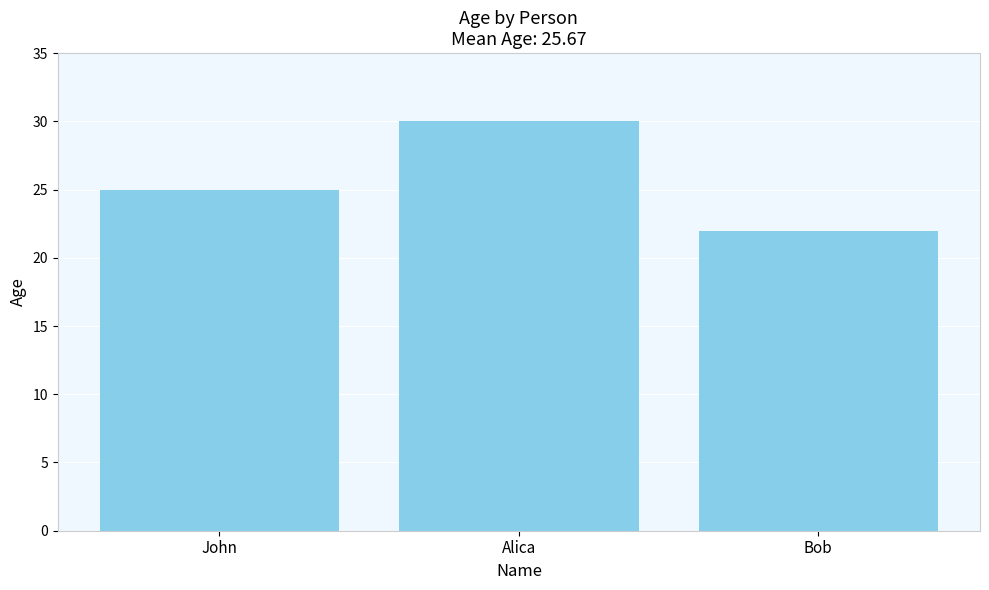

How many values are between 22 and 30?

3